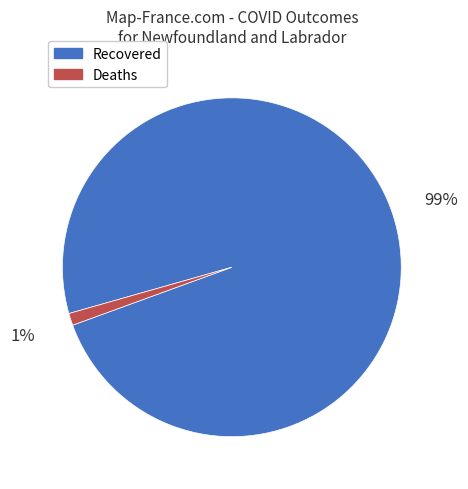

Is it true that Deaths is 11% of the pie?

False